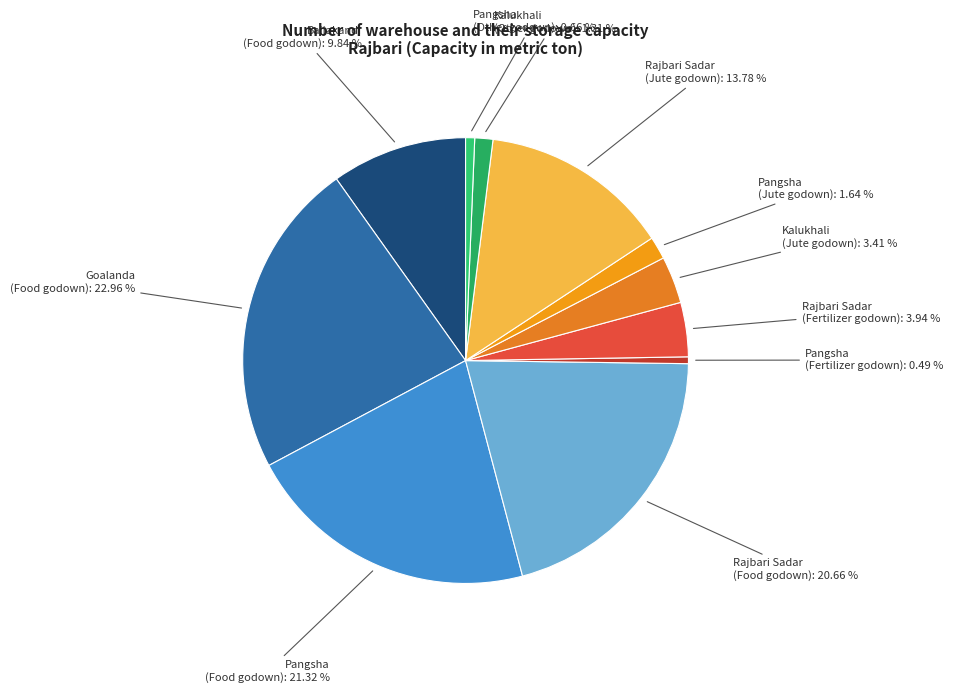

Is the sum of Goalanda (Food godown) and Kalukhali (Other godown) greater than half?

No